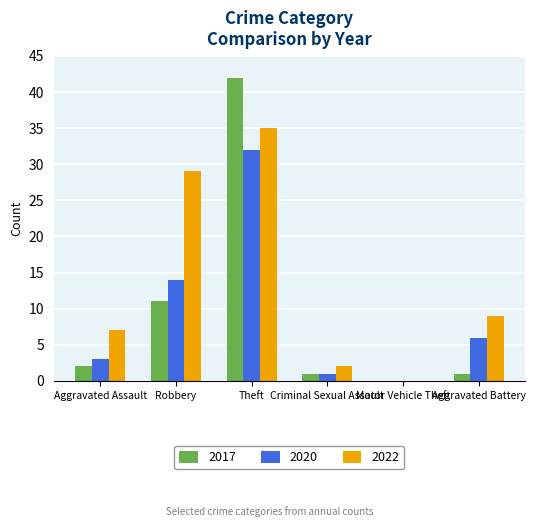

What are all the series names shown in the legend?

2017, 2020, 2022